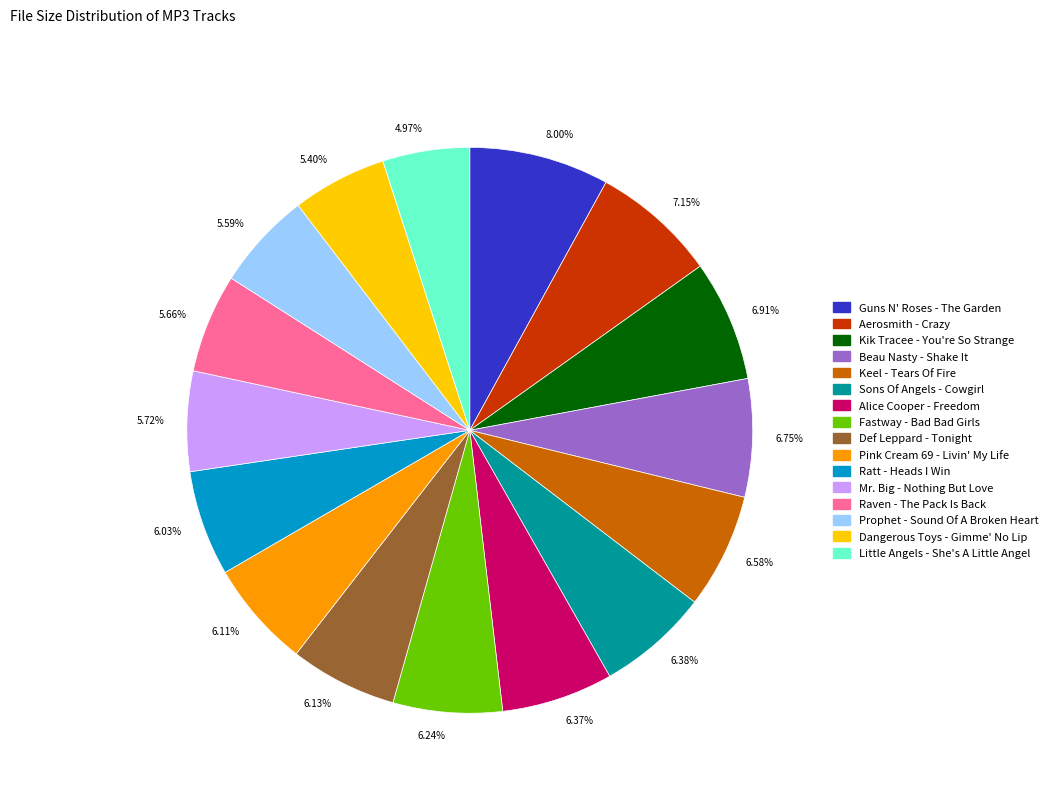

To the nearest percent, what is the difference between the largest and smallest slice percentages?

3%